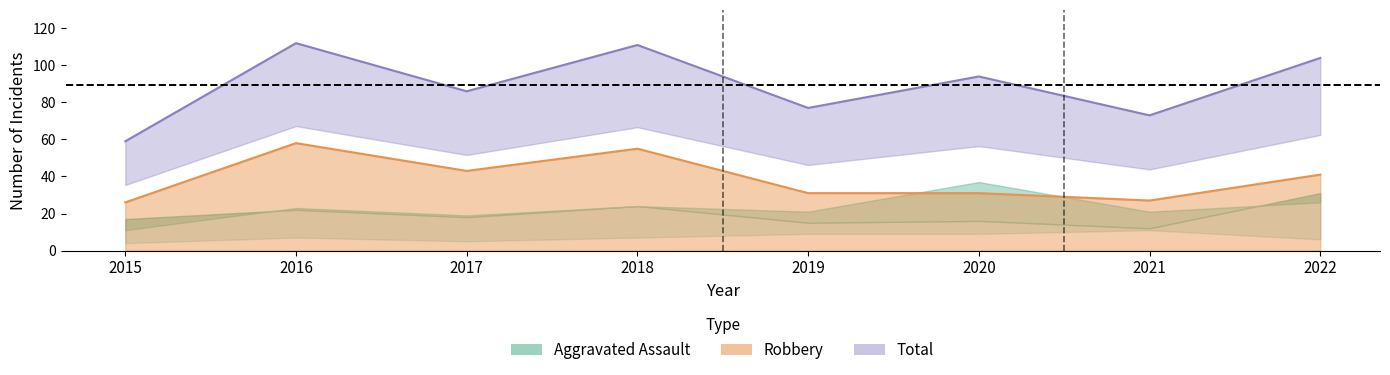

After their last crossing, which series has the higher values: Robbery or Aggravated Assault?

Robbery